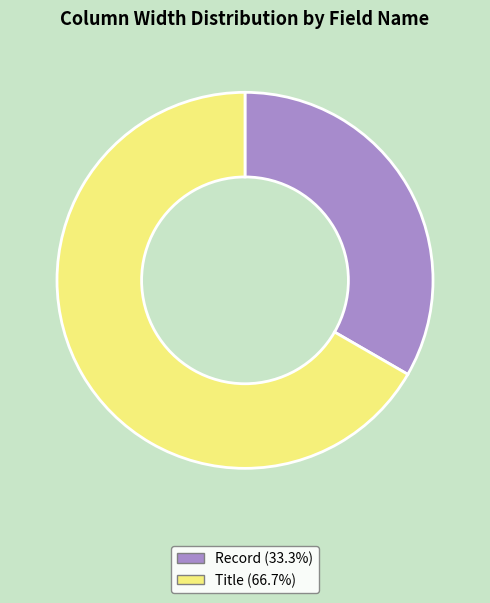

Does any single category account for the majority?

Yes